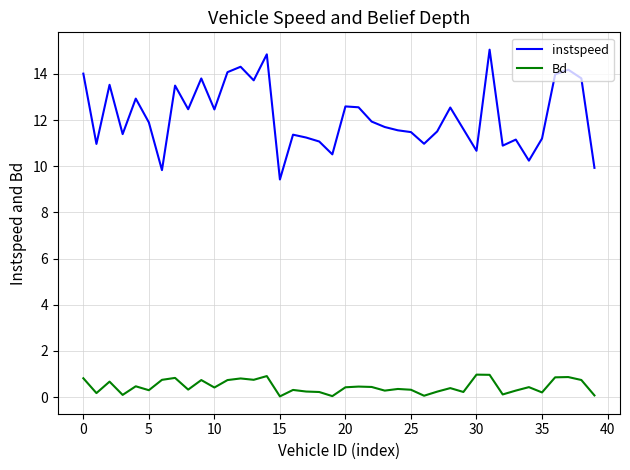

True or false: Bd and instspeed cross at least once.

False